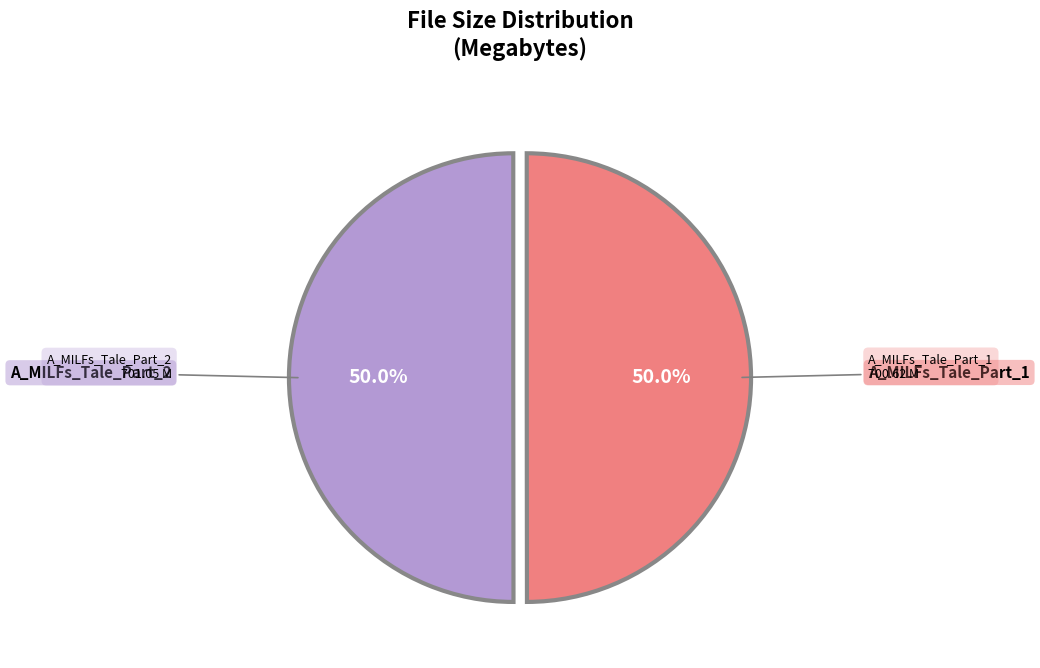

How many slices are in this pie chart?

2